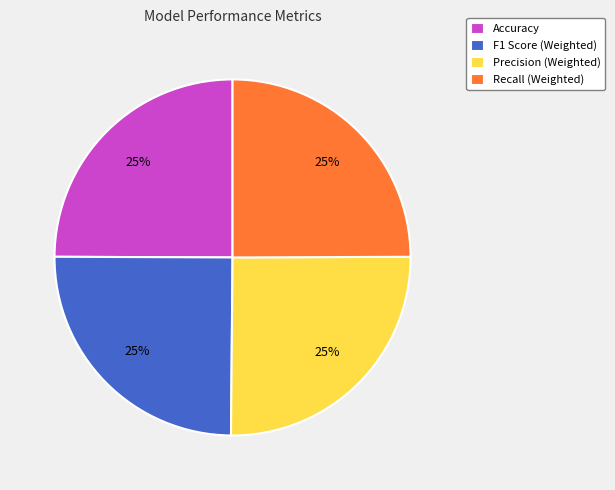

To the nearest percent, what portion does Accuracy represent?

25%